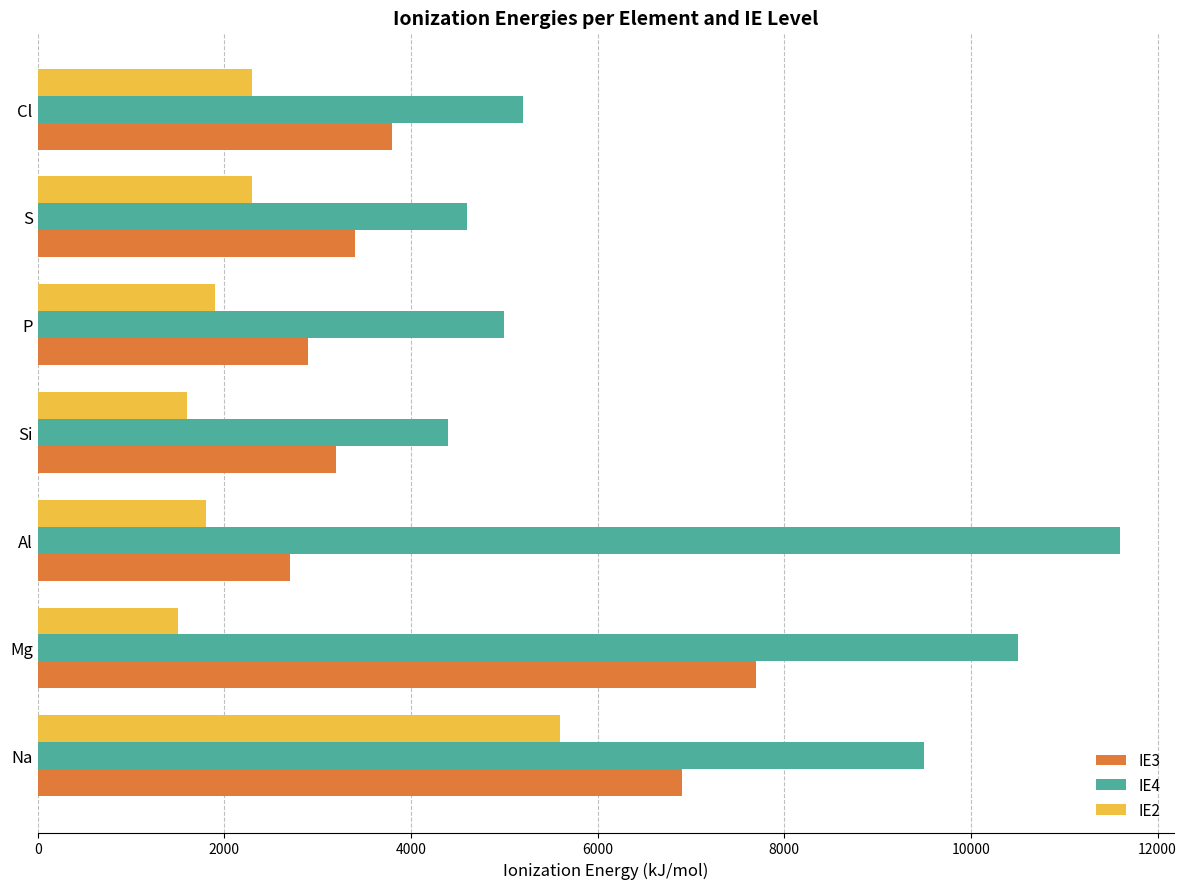

Which series changed the most between Al and Si?

IE4